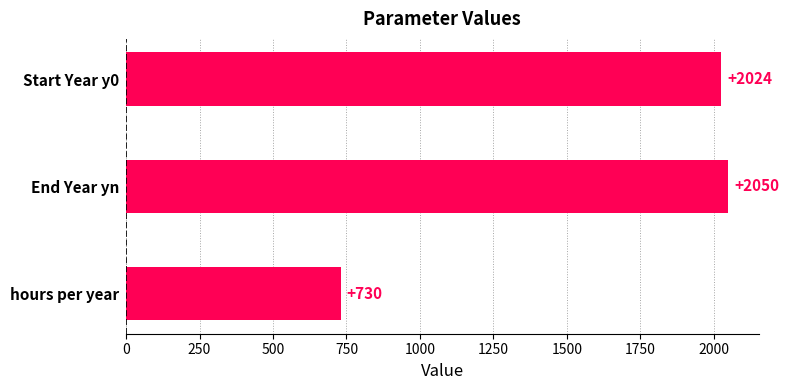

Where is the data nearest to the value 1390?

Start Year y0